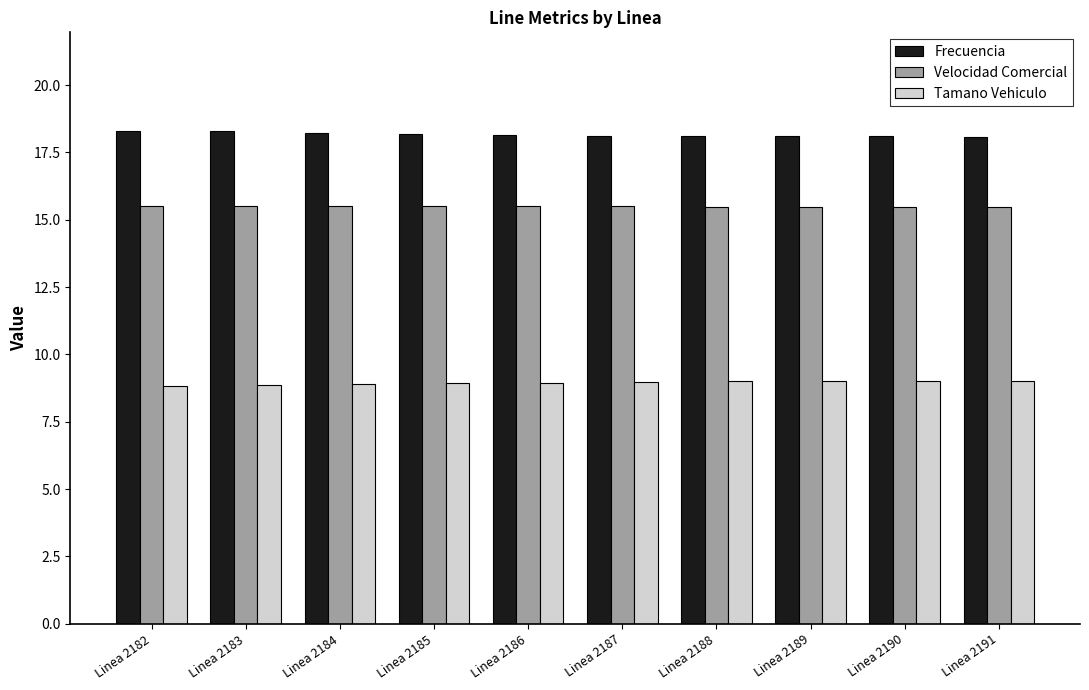

What is the value of the Tamano Vehiculo bar at the 2nd from the left?

8.8